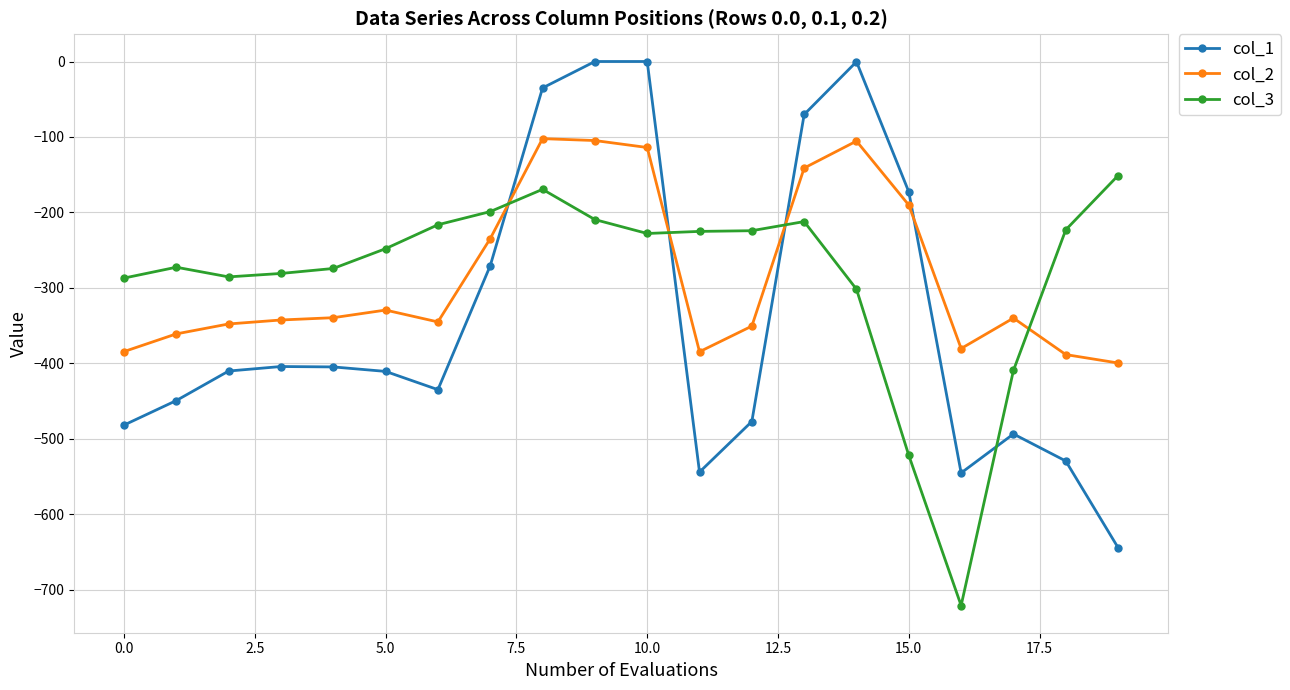

What is the average value of the col_3 series?

-283.1